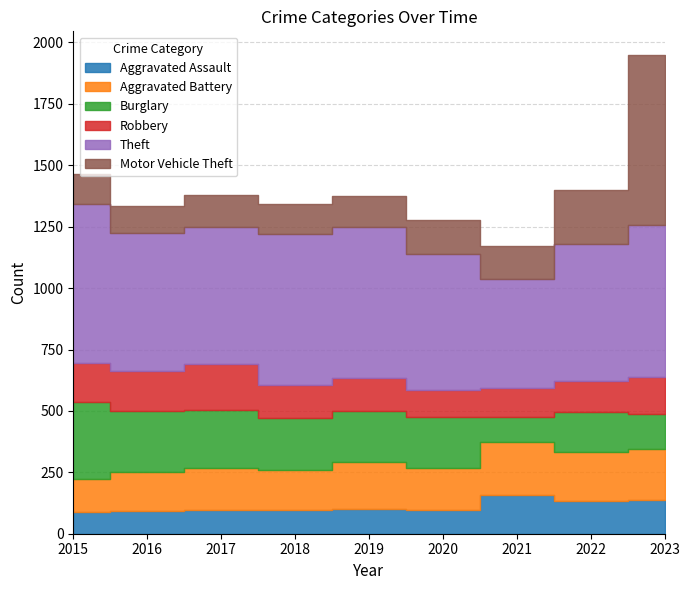

Is it true that Aggravated Assault equals 101 at 2019?

True